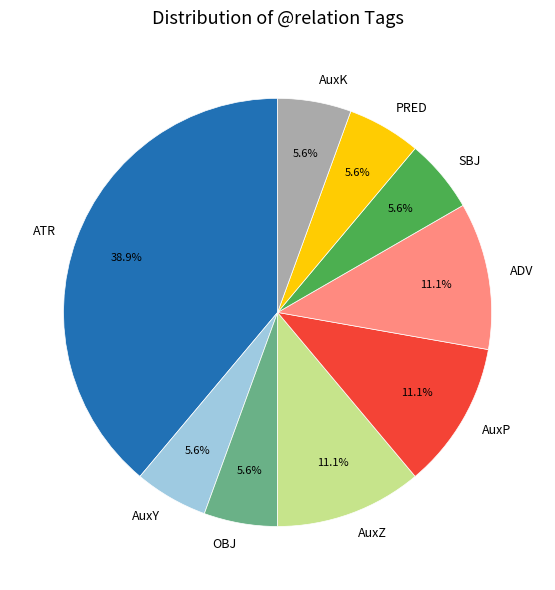

What is the ratio of the value at AuxY to the value at AuxZ?

0.5